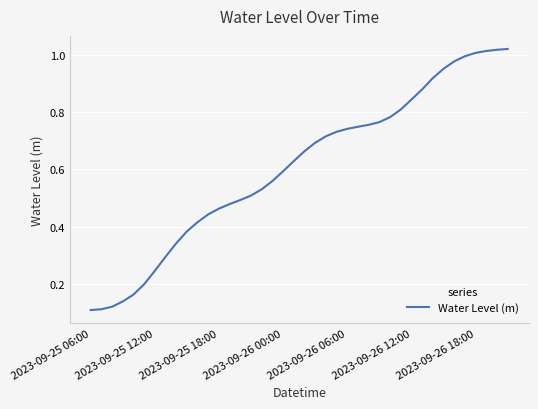

Rank the categories by value from lowest to highest.

2023-09-25 06:00, 2023-09-25 12:00, 2023-09-25 18:00, 2023-09-26 00:00, 2023-09-26 06:00, 2023-09-26 12:00, 2023-09-26 18:00, 7, 8, 9, 10, 11, 12, 13, 14, 15, 16, 17, 18, 19, 20, 21, 22, 23, 24, 25, 26, 27, 28, 29, 30, 31, 32, 33, 34, 35, 36, 37, 38, 39